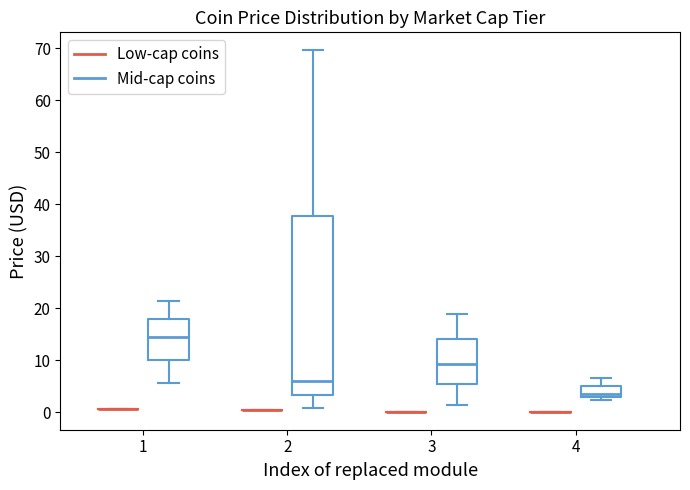

Reading left to right, read every box against the y-axis: the position of its median line, the range the box covers, and the ends of its whiskers. The values are not printed on the chart, so give them approximately, as read against the axis.

1 (Low-cap coins): box collapsed to a line at 1, whiskers 1 to 1
1 (Mid-cap coins): median 14, box 10 to 18, whiskers 6 to 21
2 (Low-cap coins): box collapsed to a line at 0, whiskers 0 to 0
2 (Mid-cap coins): median 6, box 3 to 38, whiskers 1 to 70
3 (Low-cap coins): box collapsed to a line at 0, whiskers 0 to 0
3 (Mid-cap coins): median 9, box 5 to 14, whiskers 1 to 19
4 (Low-cap coins): box collapsed to a line at 0, whiskers 0 to 0
4 (Mid-cap coins): median 3 (just above the box's lower edge), box 3 to 5, whiskers 2 to 6